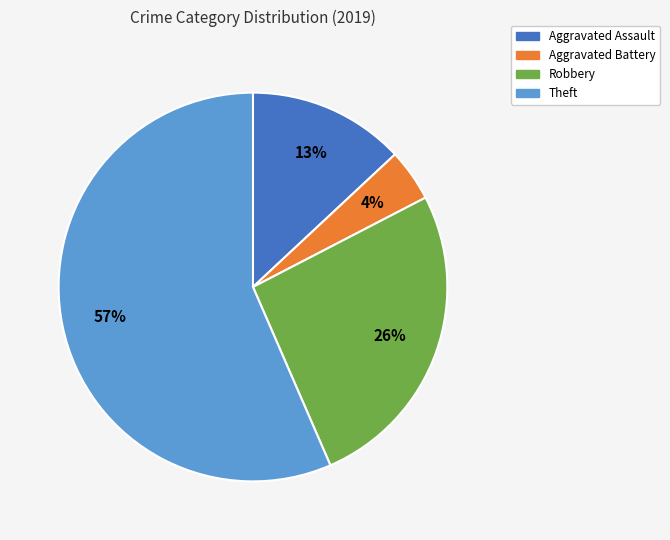

To the nearest percent, what is the average slice percentage?

25%